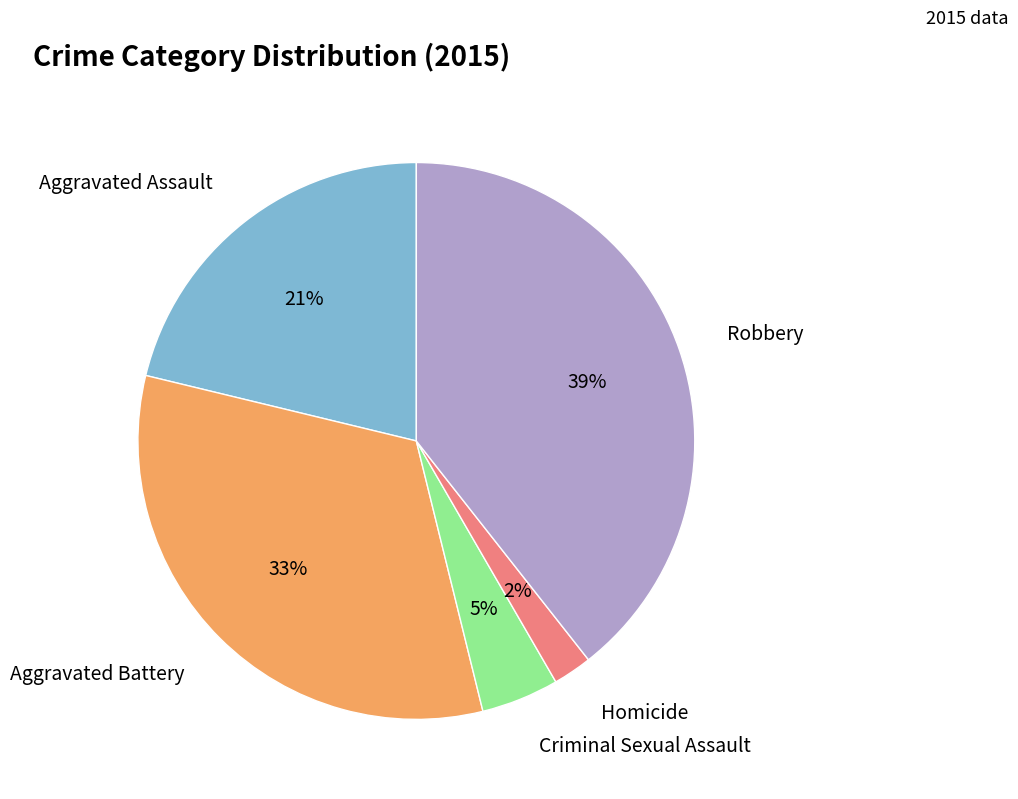

Is there a majority slice in this chart?

No